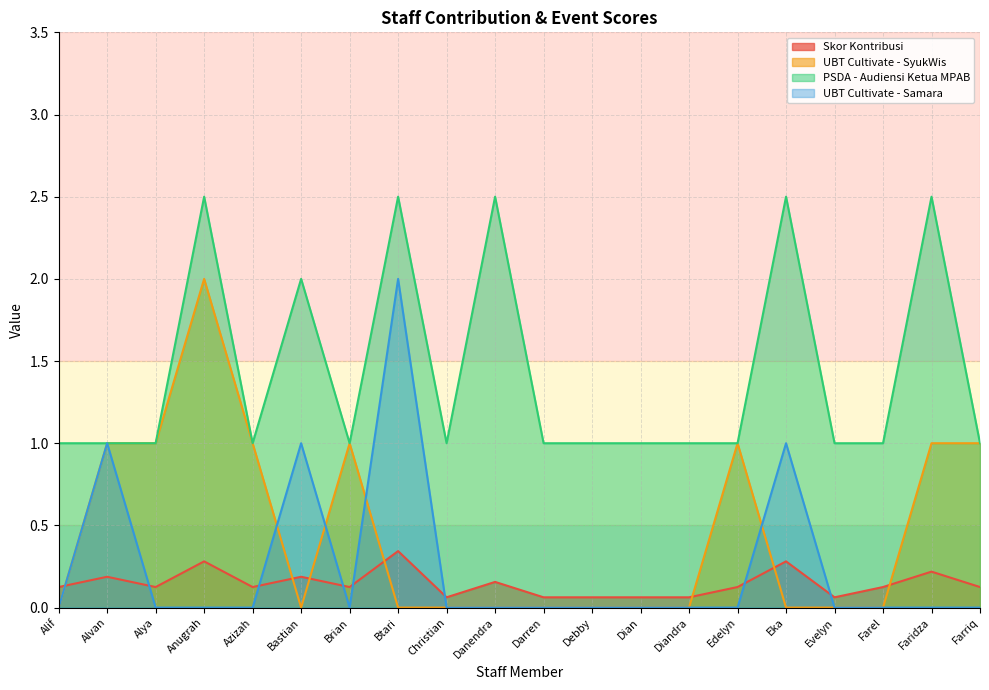

At which category does UBT Cultivate - SyukWis reach its first local valley?

Bastian